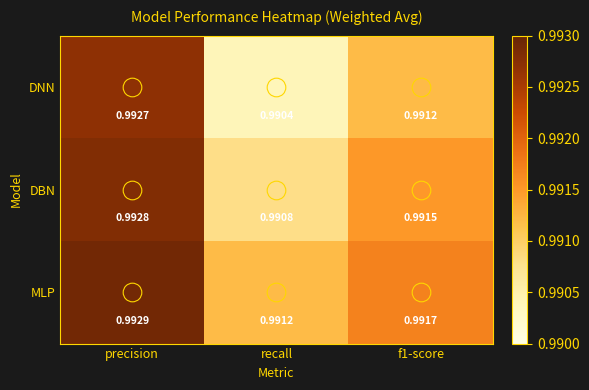

Rank the series at f1-score from lowest to highest value.

DNN, DBN, MLP